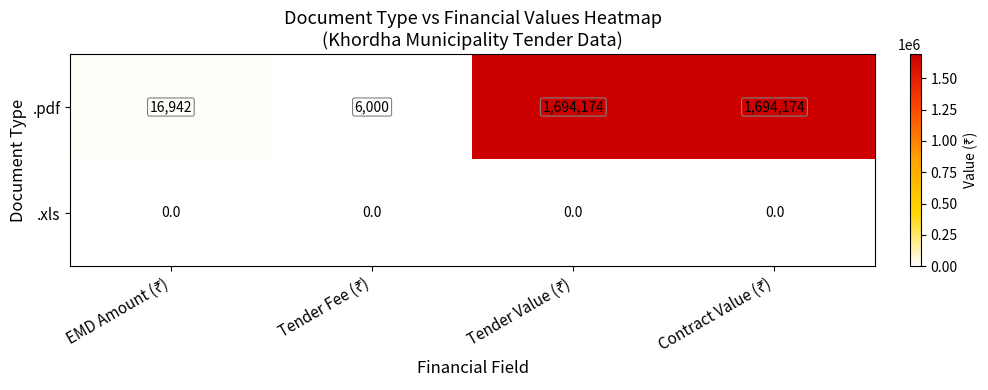

Rank the series by their maximum value, from lowest to highest.

.xls, .pdf